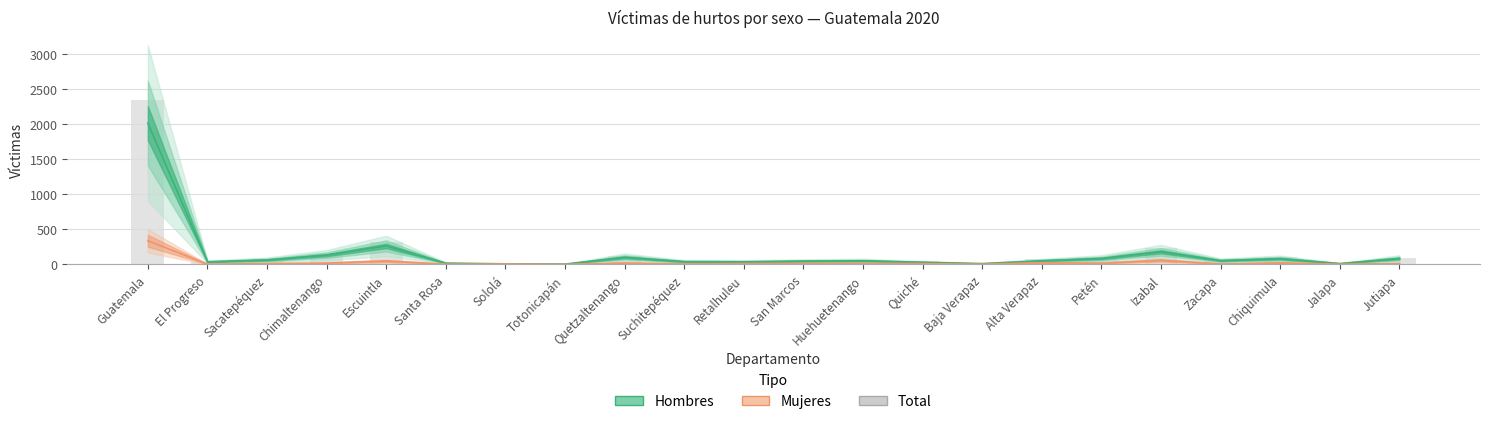

Where does the Mujeres series first go above 13?

Guatemala